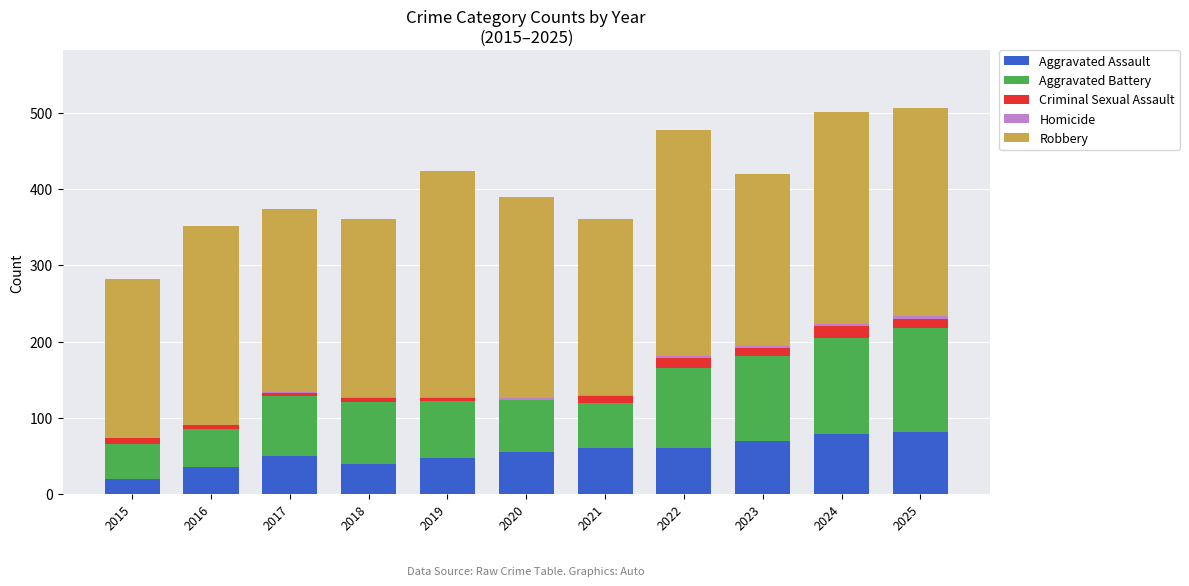

The value of Aggravated Assault at 2020 is 21. True or false?

False